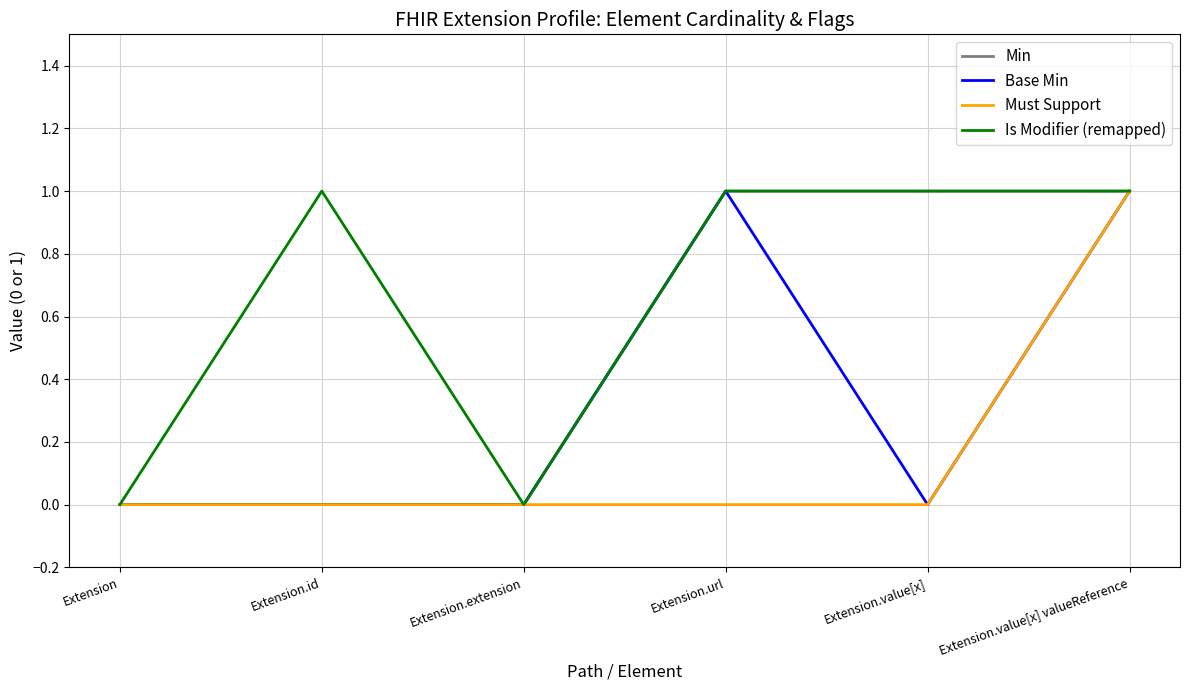

What are all the series names shown in the legend?

Min, Base Min, Must Support, Is Modifier (remapped)